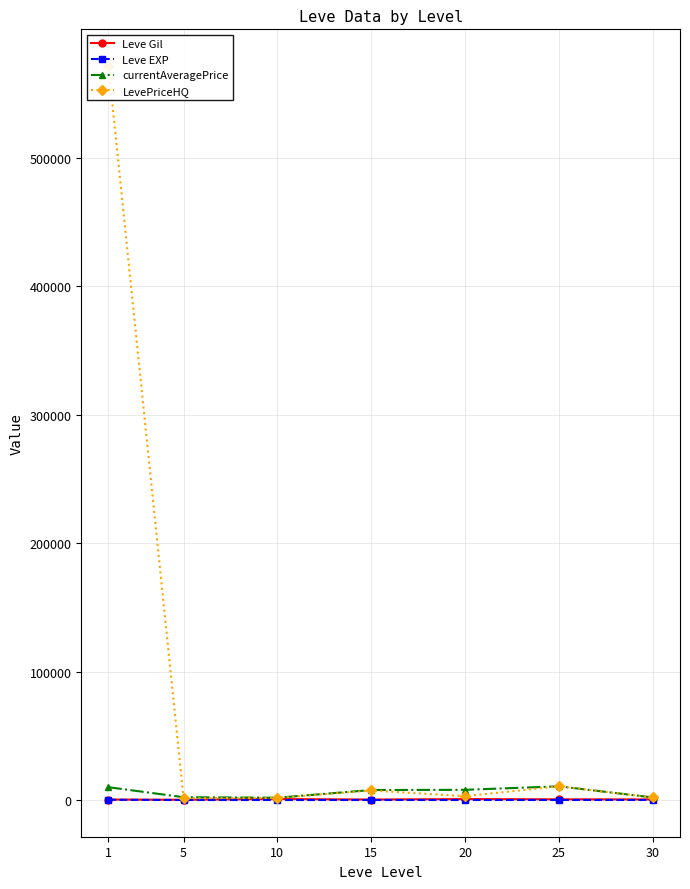

True or false: currentAveragePrice has a value of 7950.3 at 20.

True